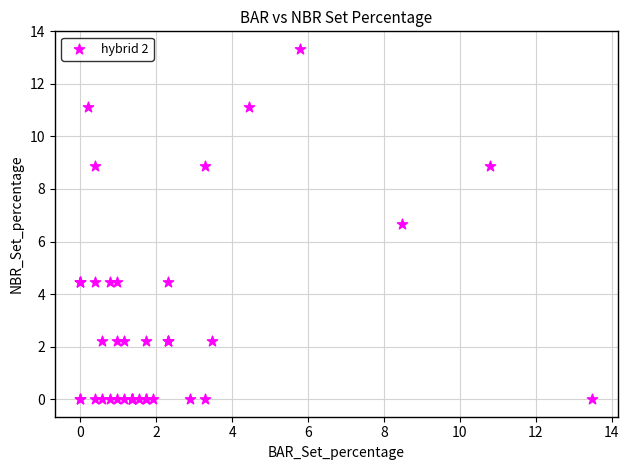

What Y value in the scatter plot is closest to 6?

6.7